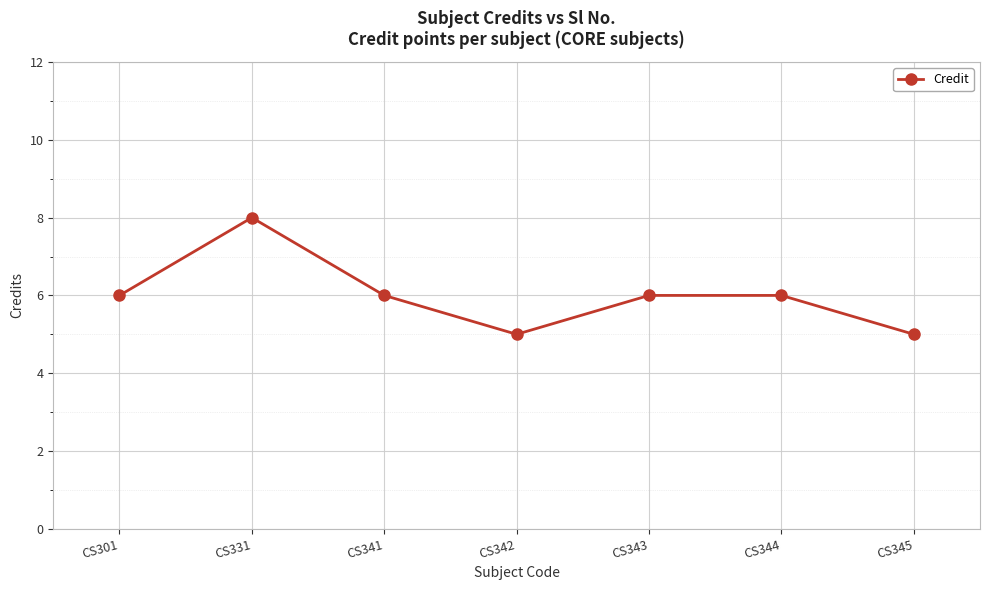

How many points are lower than both their immediate neighbors (excluding endpoints)?

1